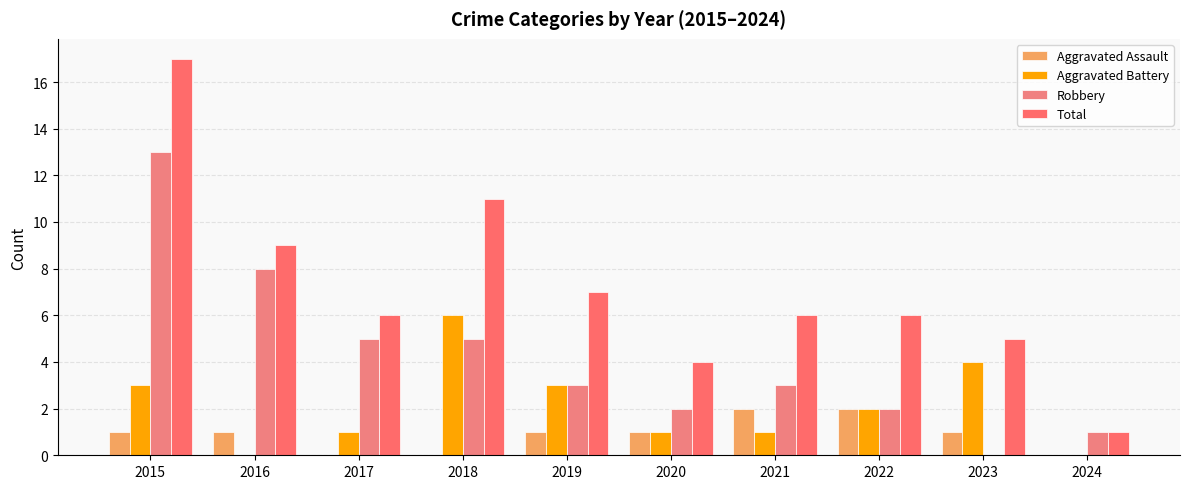

List the series in order of their peak value, lowest first.

Aggravated Assault, Aggravated Battery, Robbery, Total